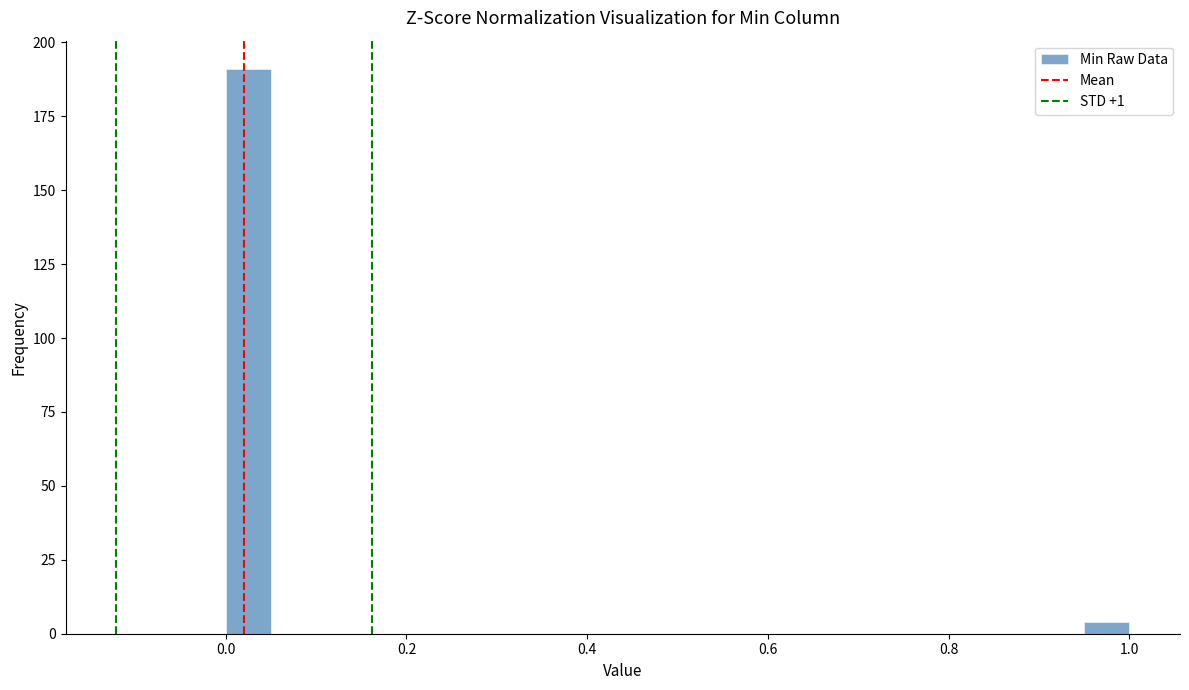

Around what value on the x-axis is the tallest bar? Give the approximate position of its centre, as read against the axis.

0.02